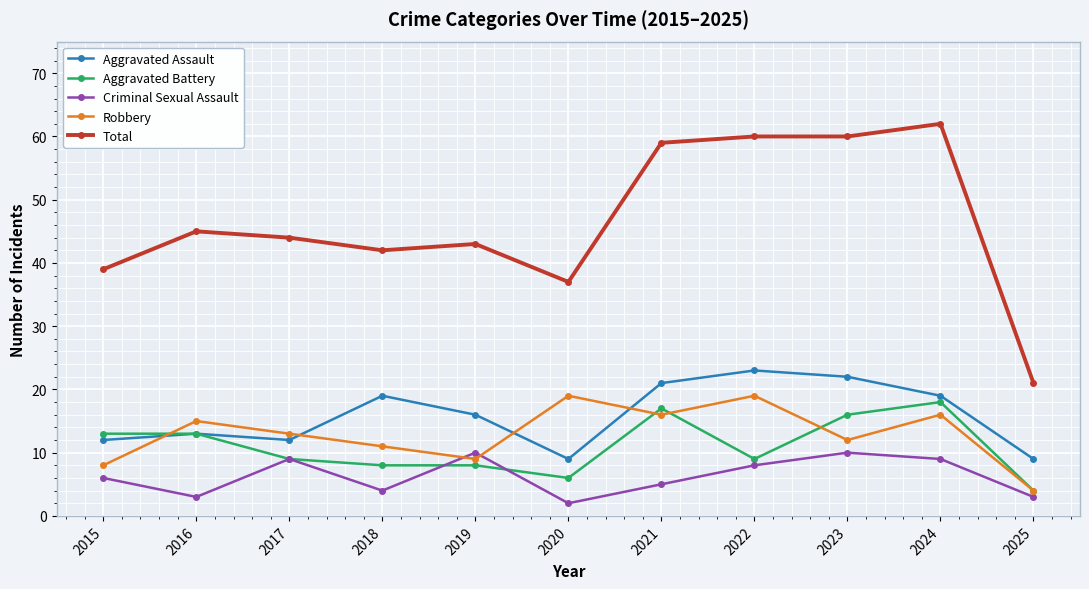

Is this an area chart (filled region under the line)?

No